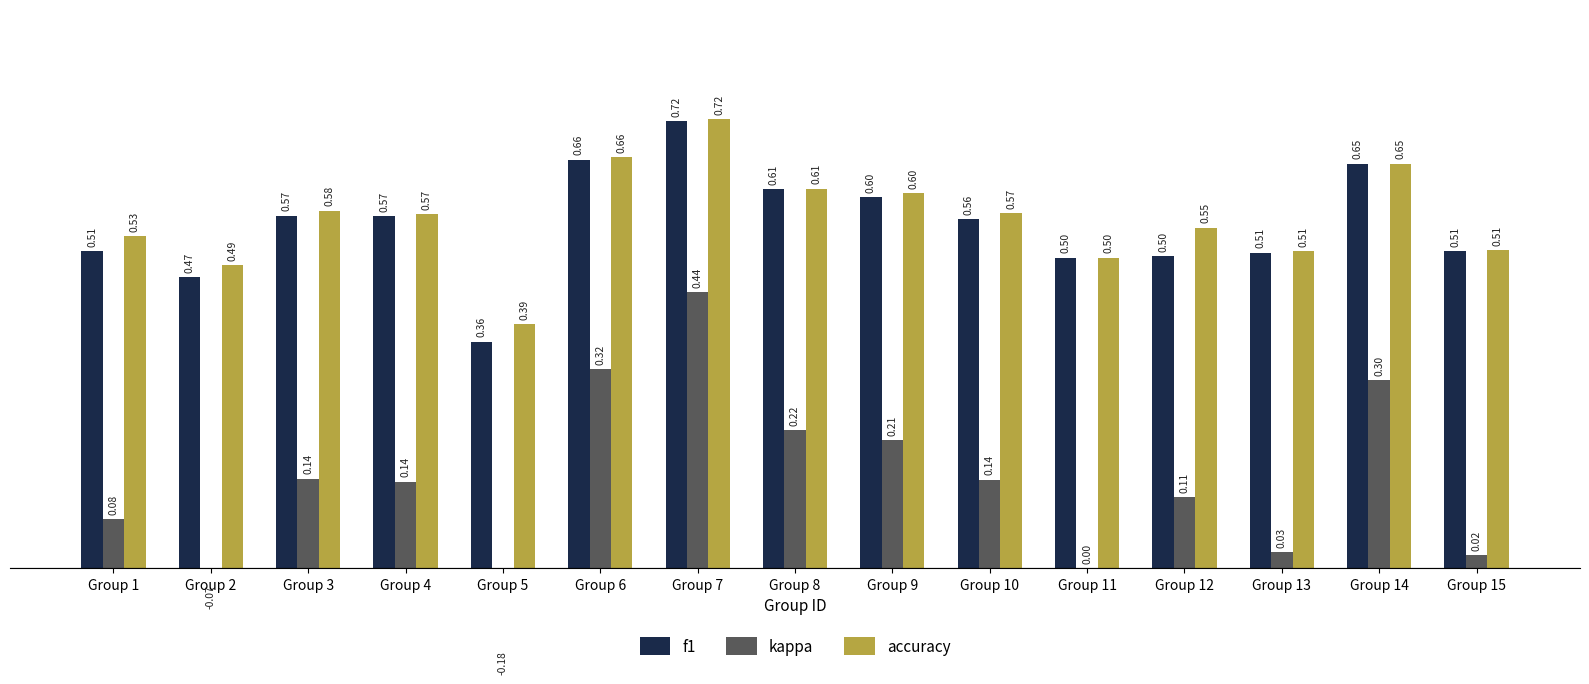

What are all the series names shown in the legend?

f1, kappa, accuracy